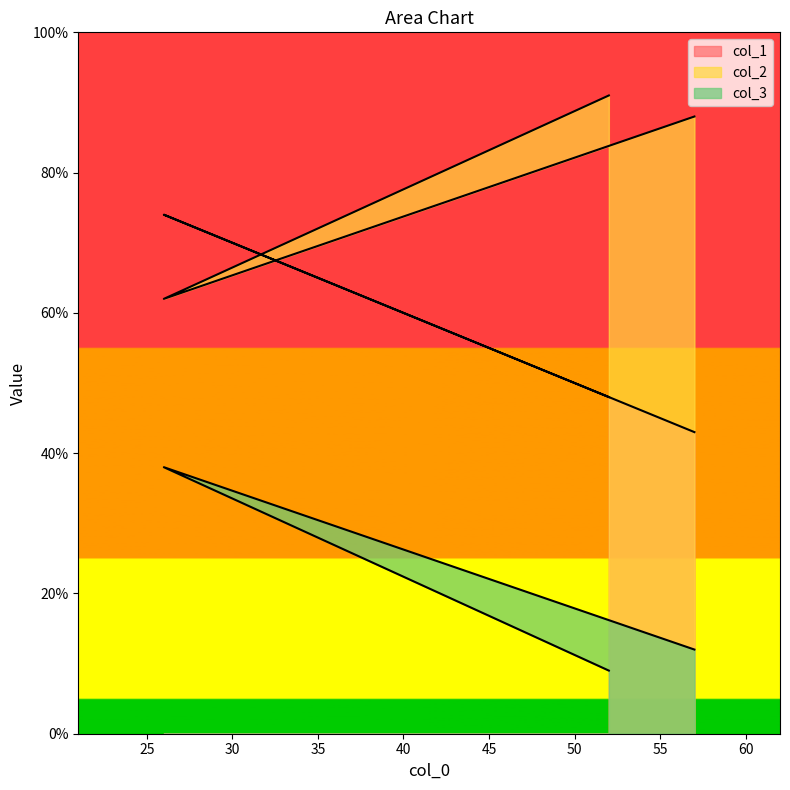

What is the label of the 1st point from the right?

52